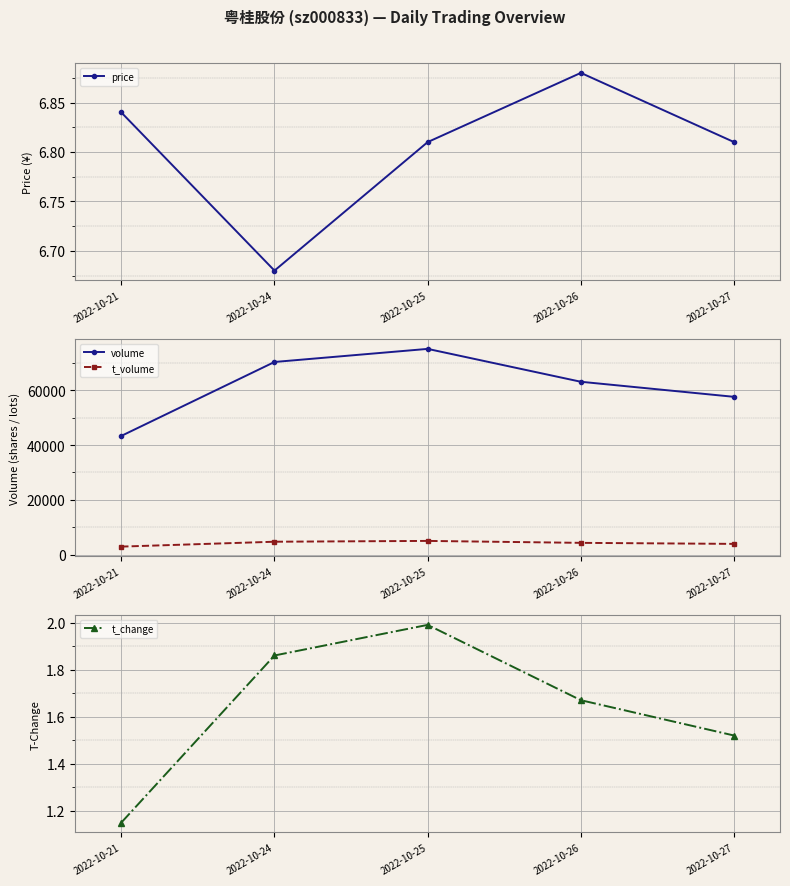

What is the sum of the t_volume values at 2022-10-26 and 2022-10-21?

7311